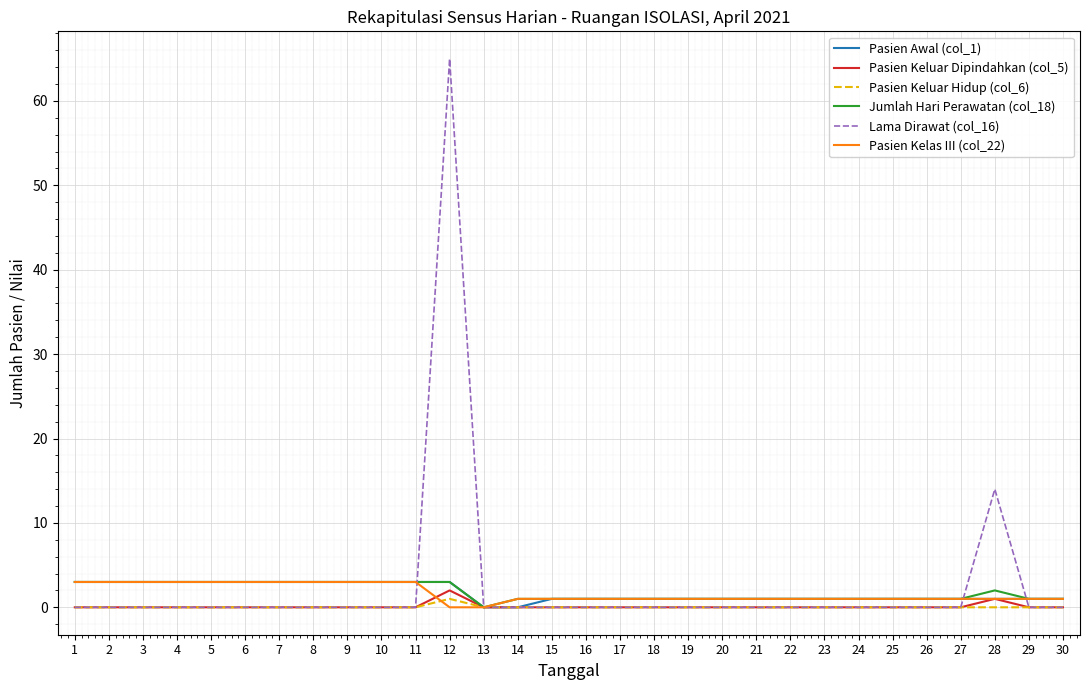

How many categories are shown in the chart?

30